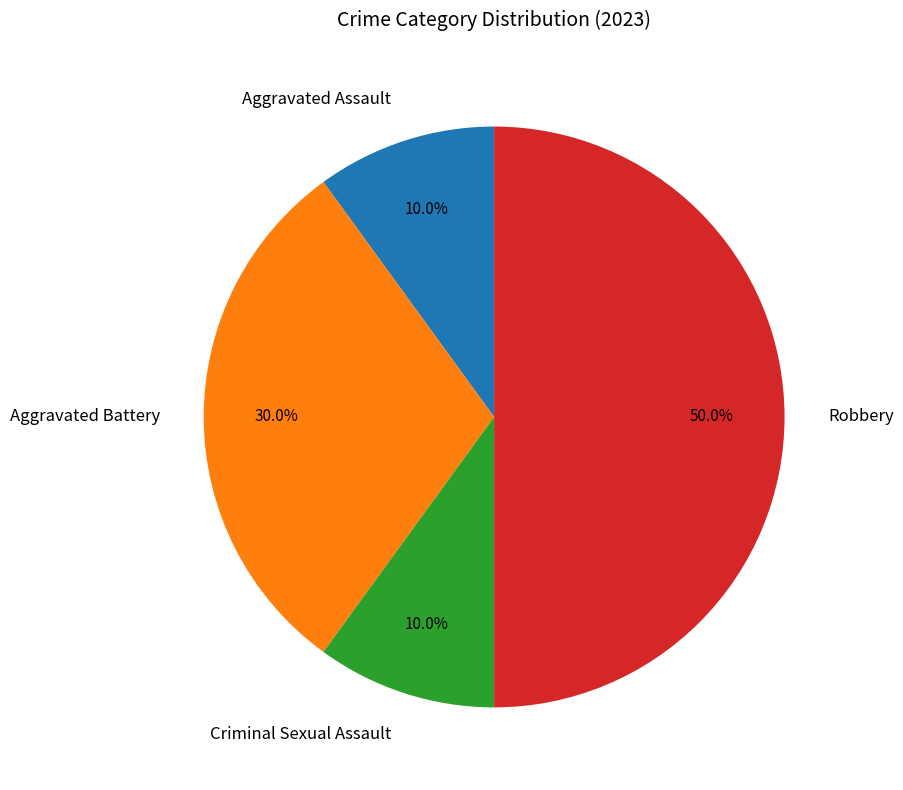

Count the number of slices in the pie.

4